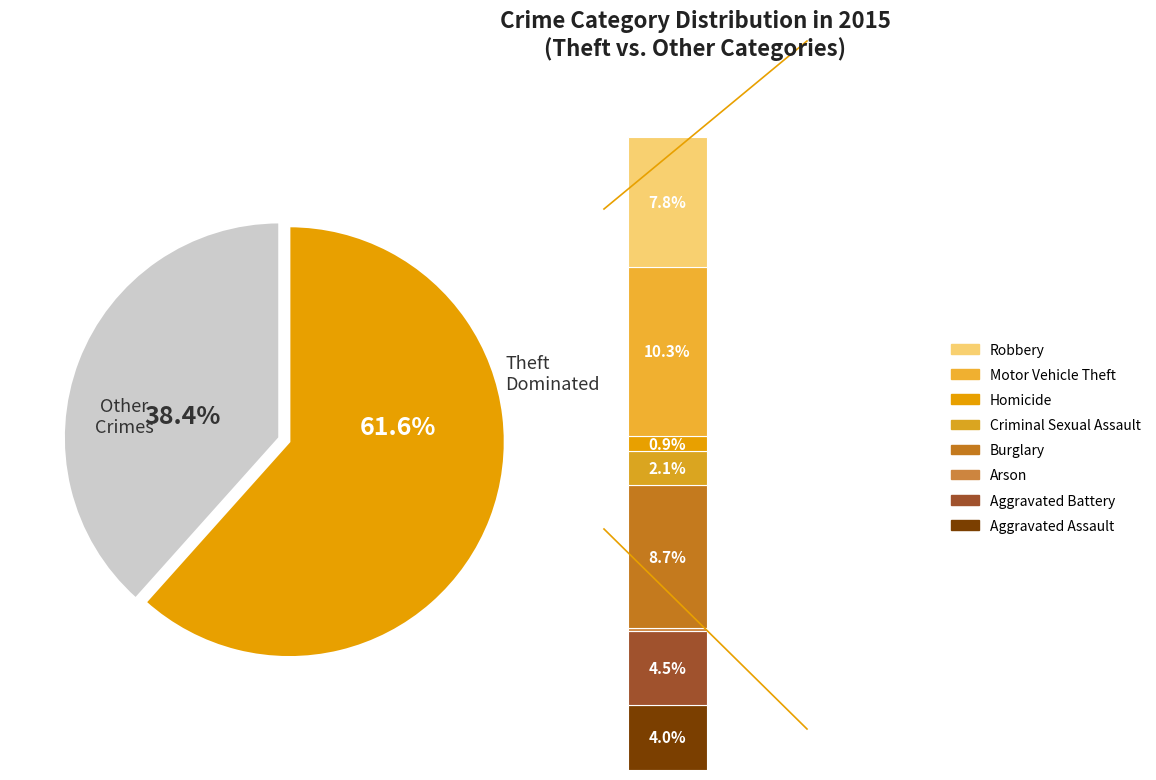

What is the ratio of the value at Motor Vehicle Theft to the value at Theft?

0.2